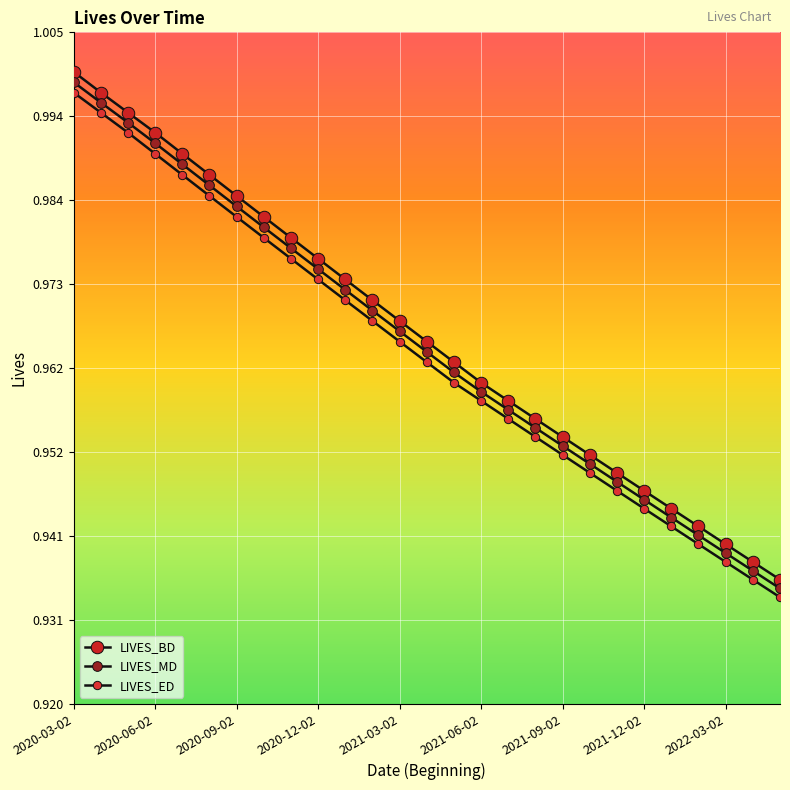

How many lines are shown in the chart?

3